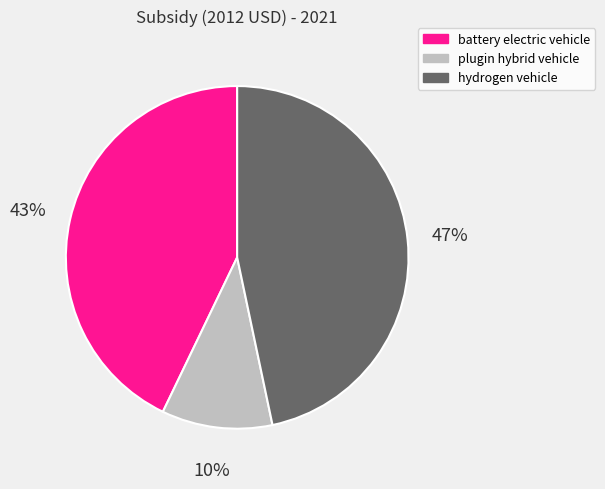

Does hydrogen vehicle represent more than half of the total?

No